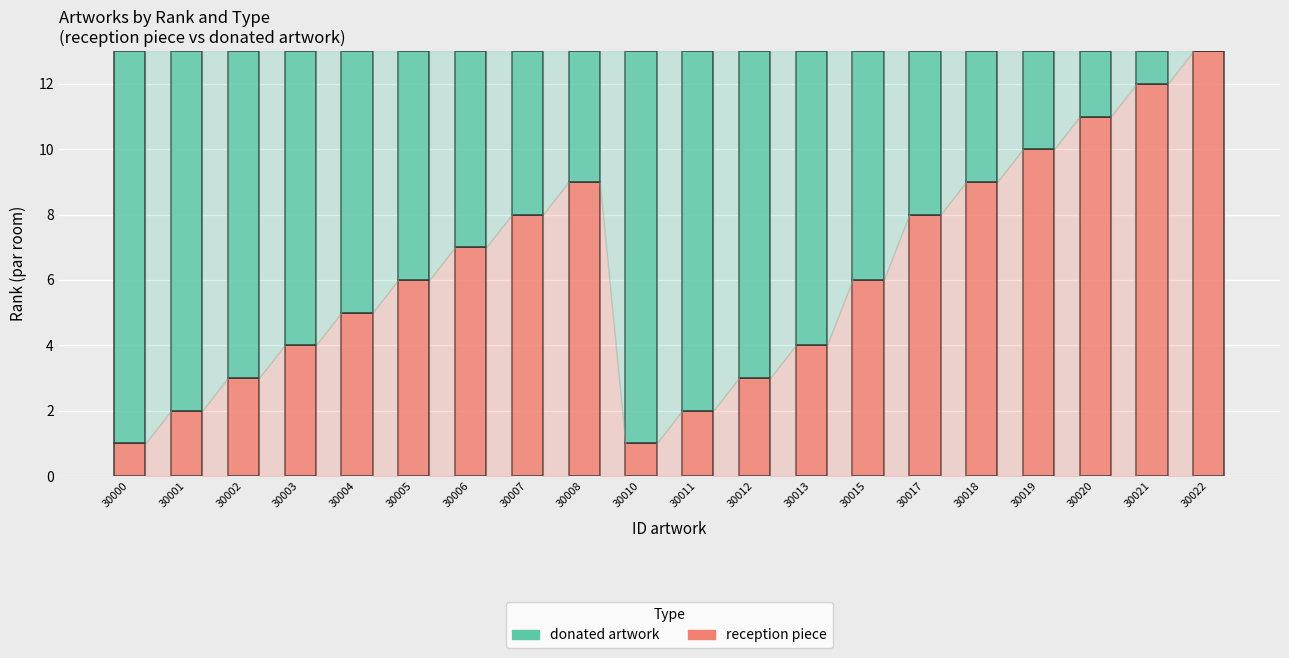

What is the maximum value for reception piece?

13